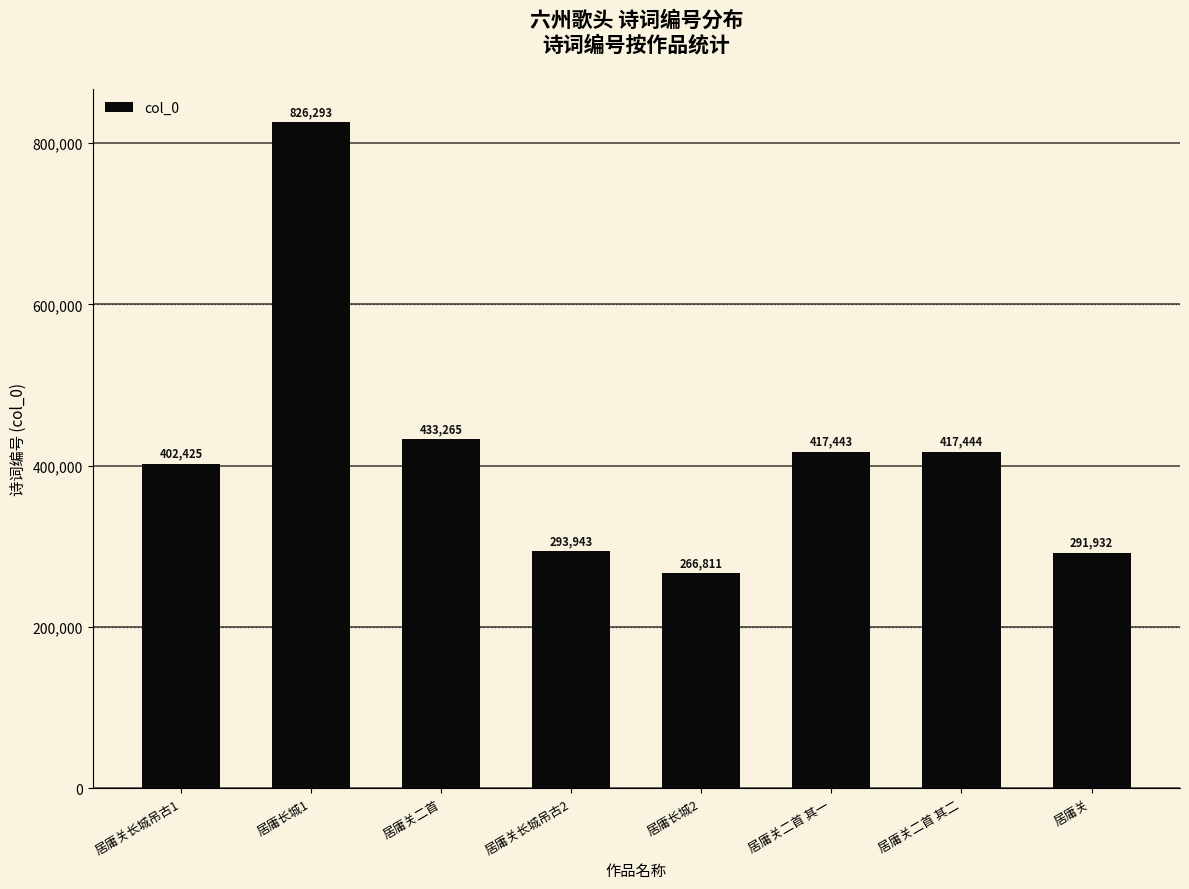

Where does the data first go above 417443?

居庸长城1